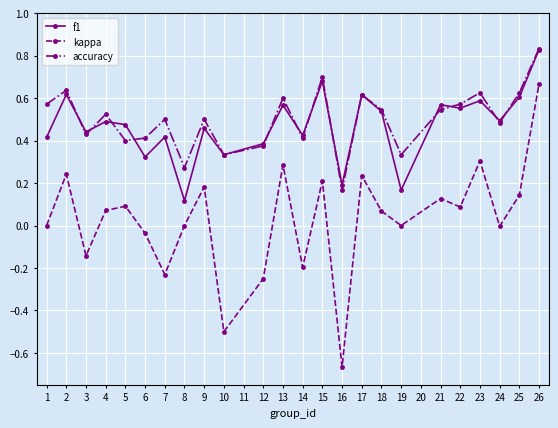

The value of accuracy at 17 is 1.1. True or false?

False